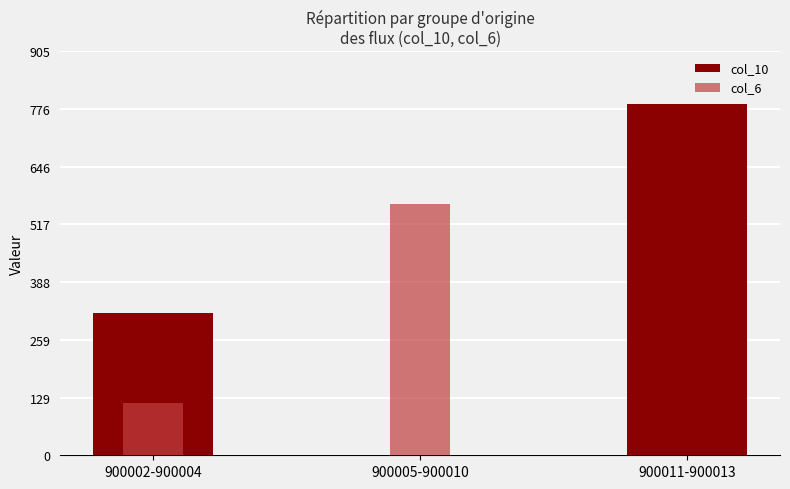

What position from the left is 900011-900013?

3